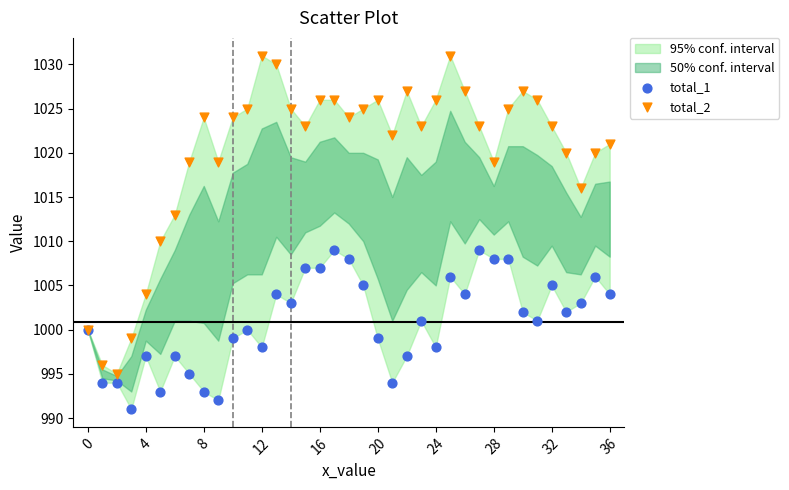

Which series reaches the minimum Y coordinate?

total_1